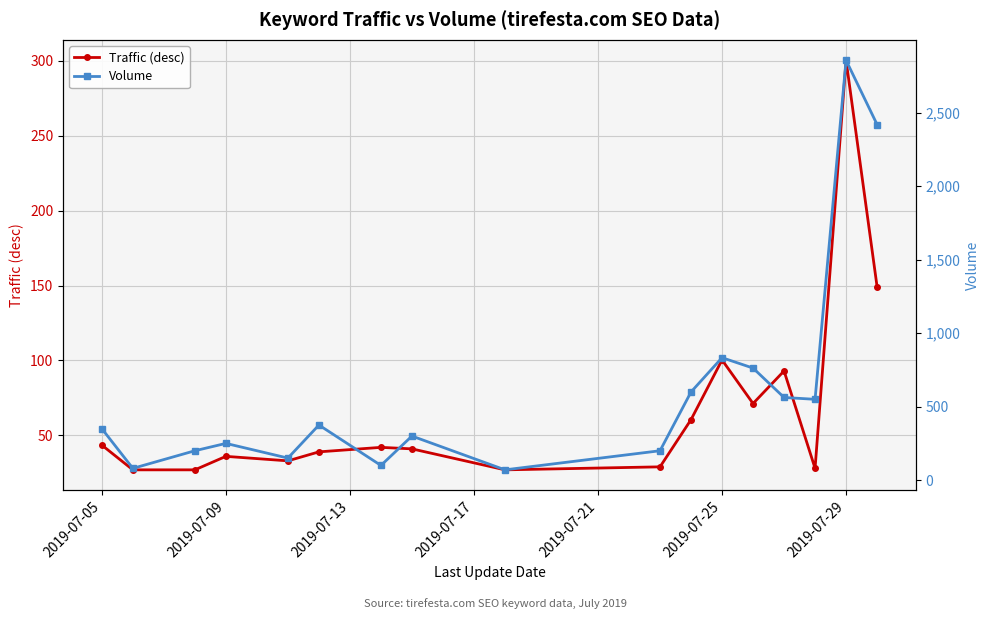

What is the lowest value of the Traffic (desc) series?

27.0